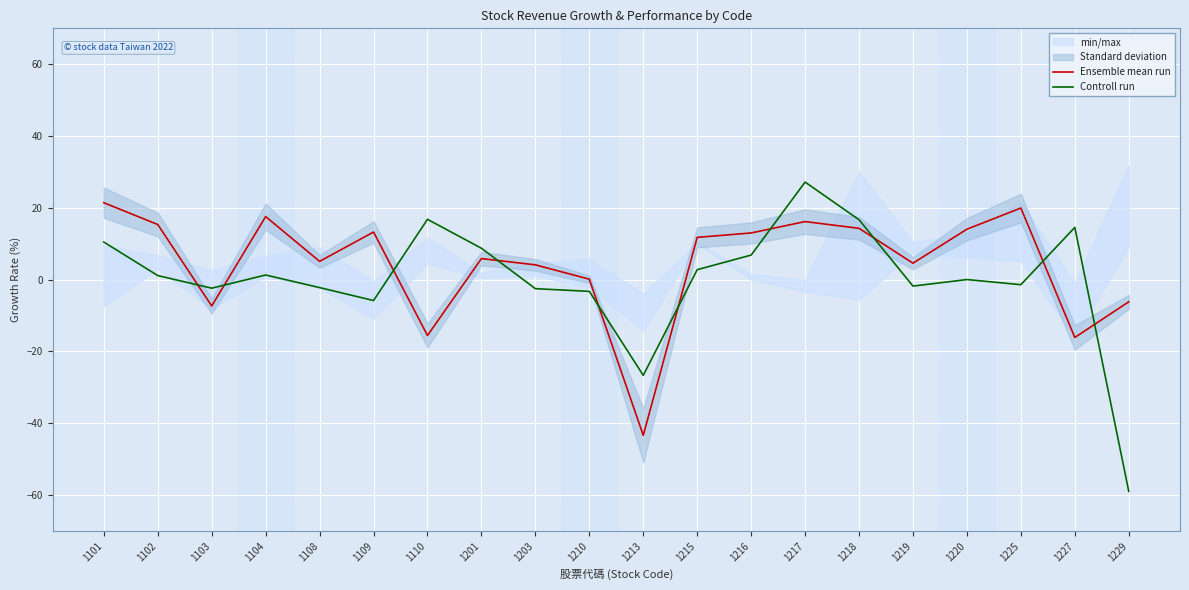

Count the number of categories in the chart.

20